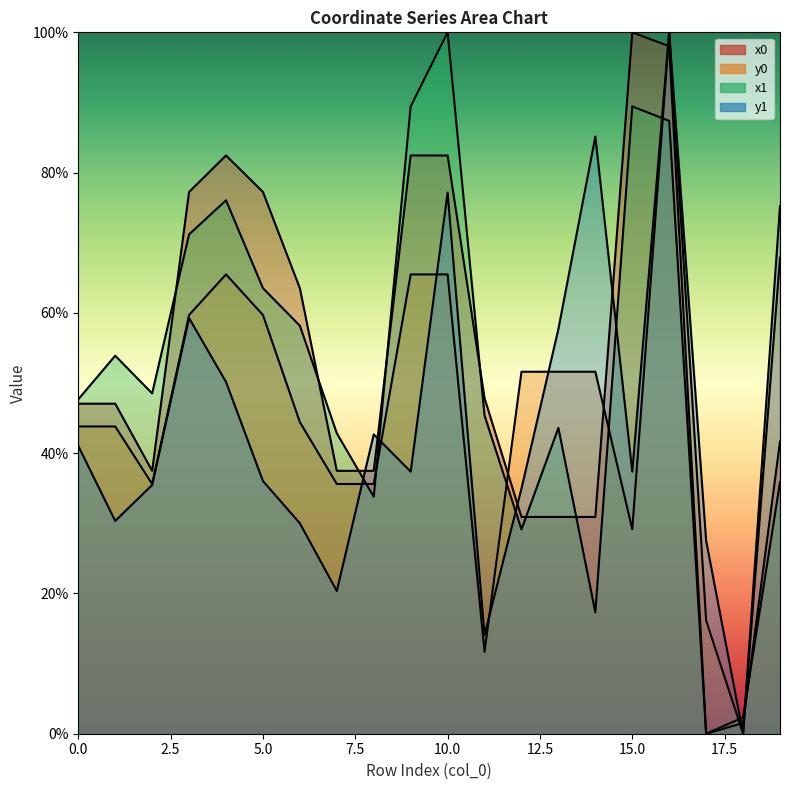

How many data points in y1 are above 37?

11